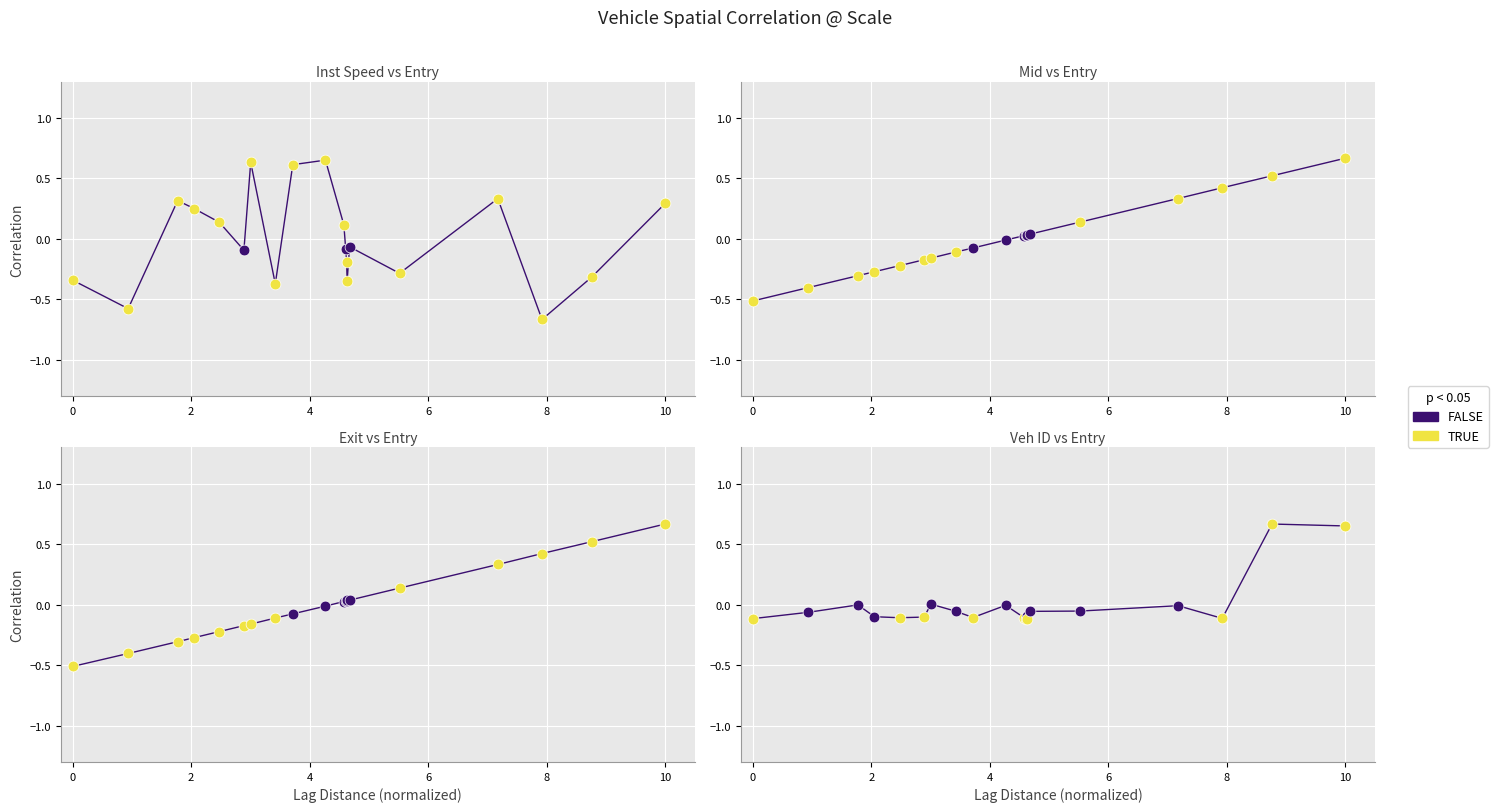

Which series reaches the minimum Y coordinate?

instspeed